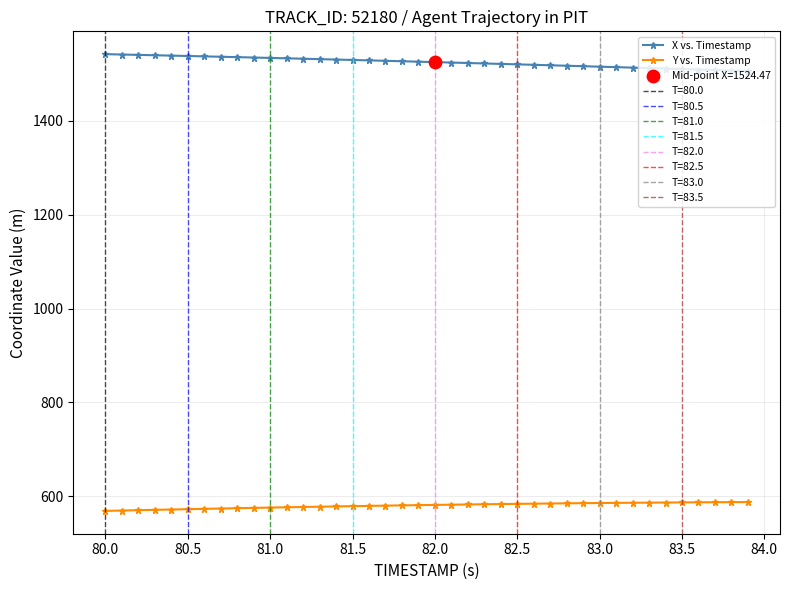

Which series reaches the minimum Y coordinate?

Y vs. Timestamp